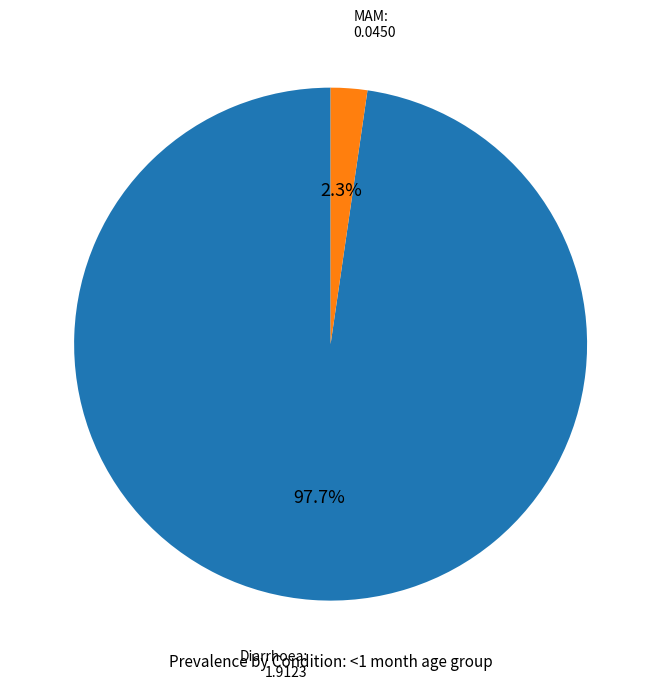

How many segments does this pie chart have?

2